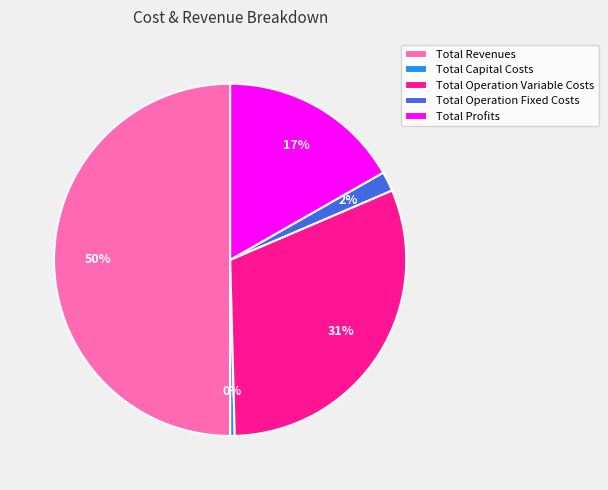

Which category has the smallest portion of the pie?

Total Capital Costs